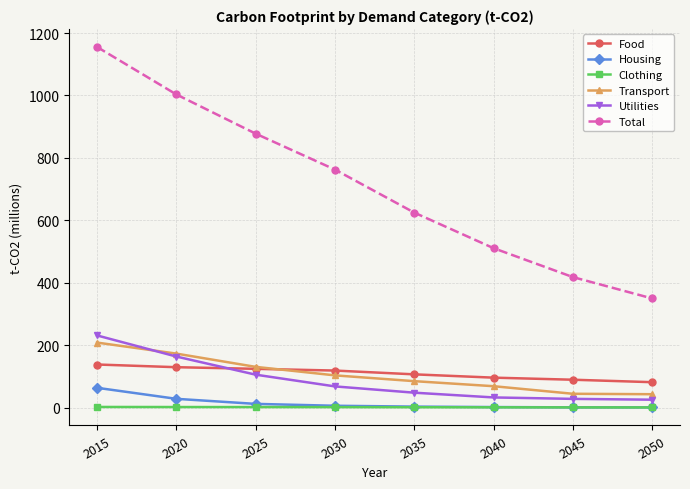

True or false: Utilities has a value of 106.0 at 2025.

True